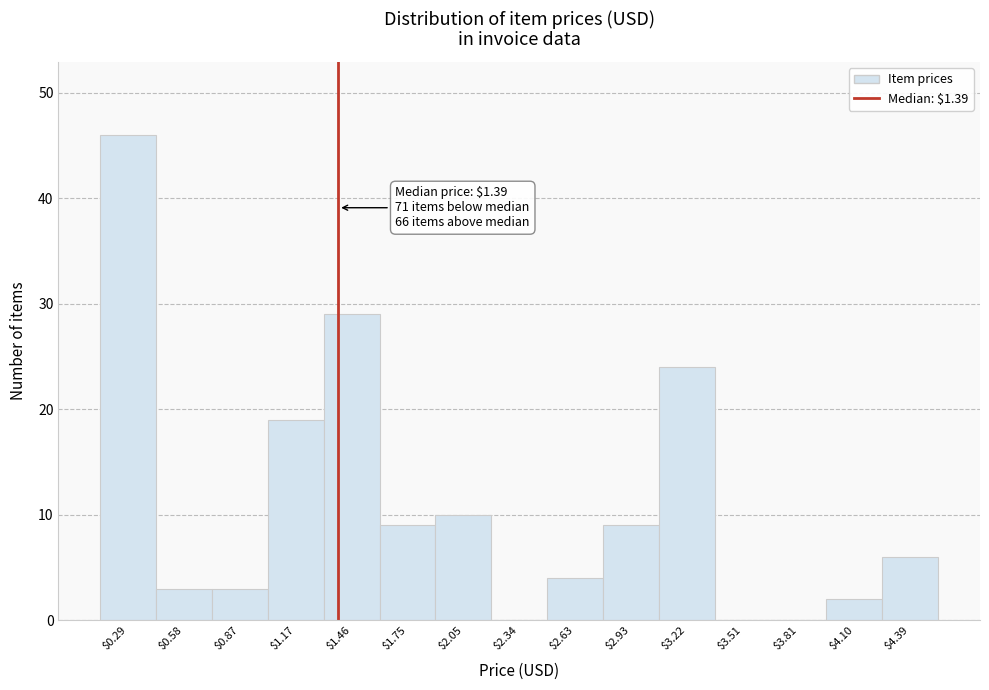

Over which range of the x-axis is the bar tallest?

0.15 to 0.45